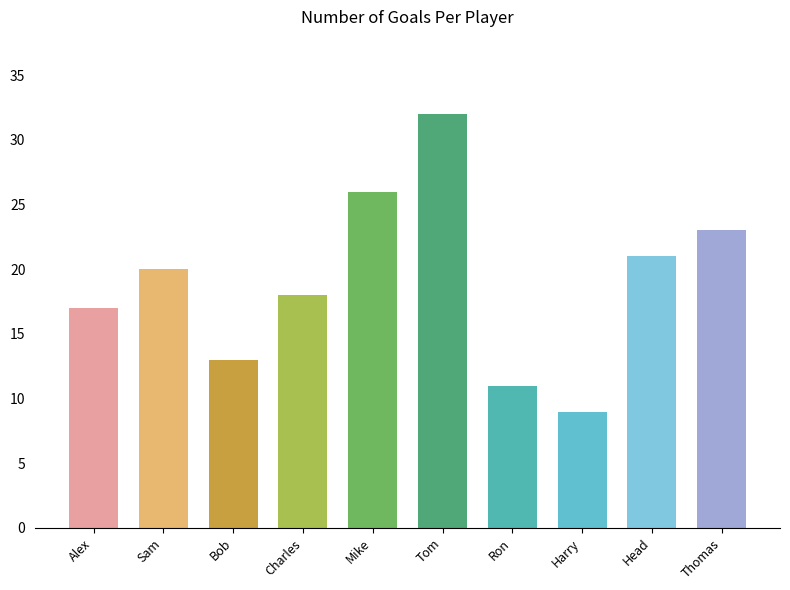

What is the sum of all values?

190